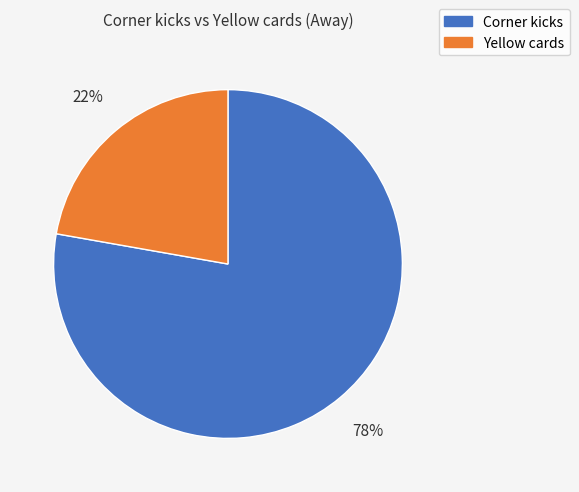

To the nearest percent, what is the combined percentage of Yellow cards and Corner kicks?

100%